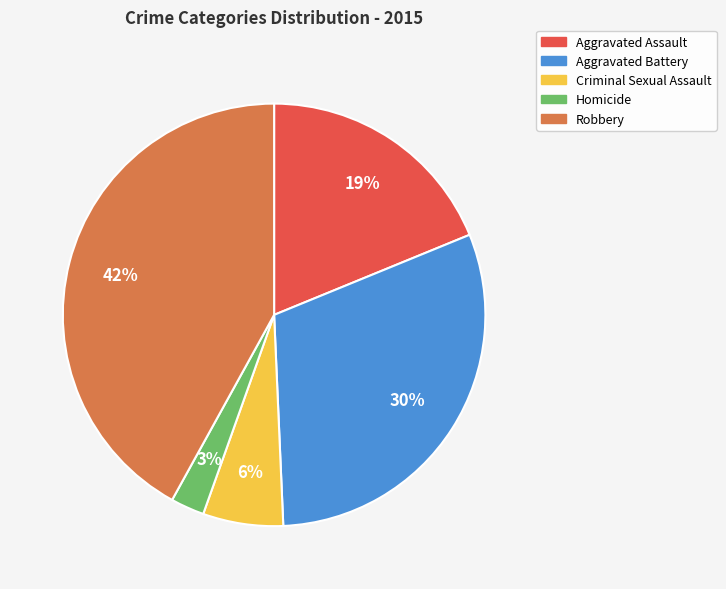

Which has a higher value, Criminal Sexual Assault or Homicide?

Criminal Sexual Assault